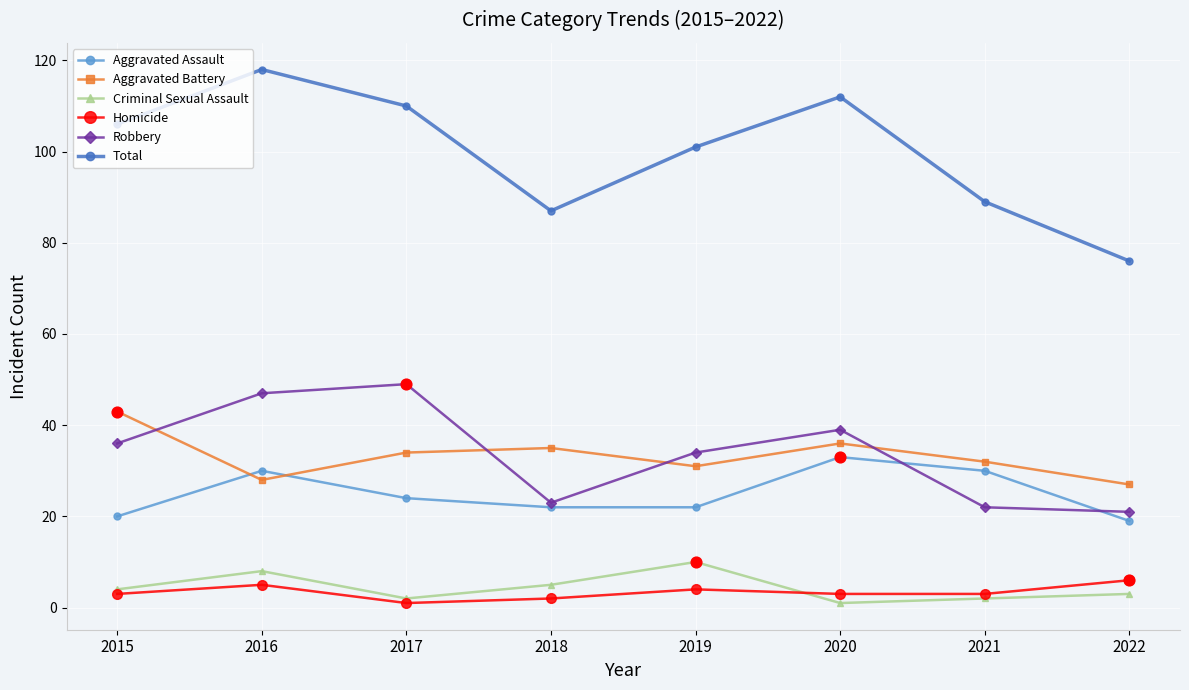

What are all the series names shown in the legend?

Aggravated Assault, Aggravated Battery, Criminal Sexual Assault, Homicide, Robbery, Total